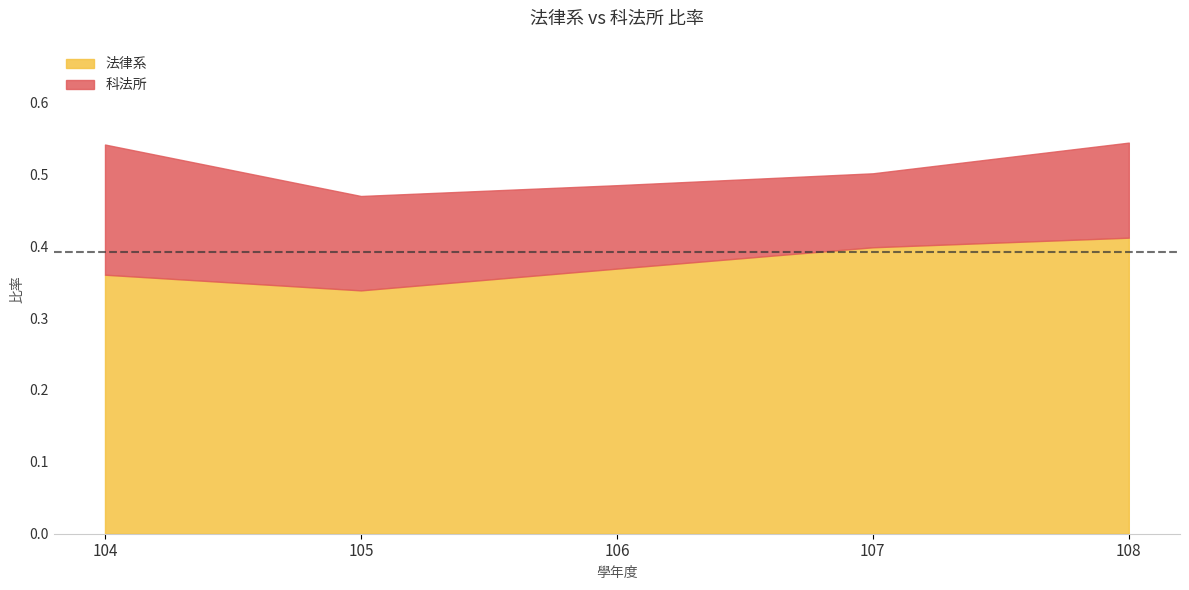

What is the sum of all values?

1.9